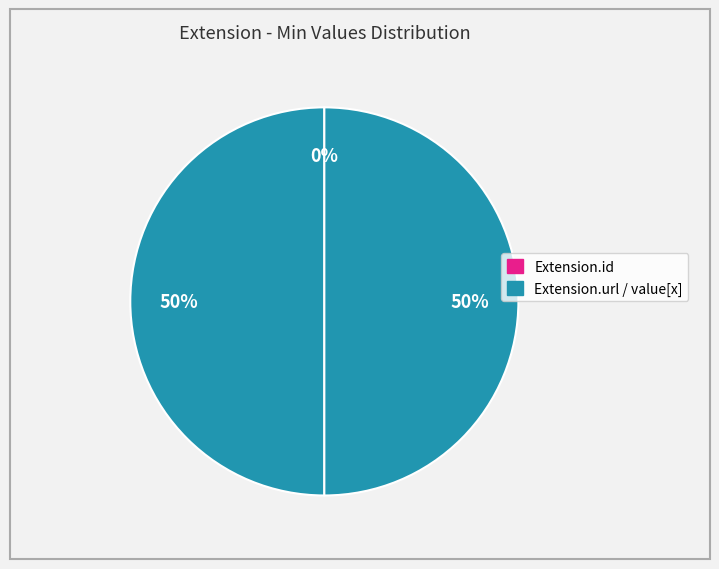

Which has a higher value, Extension.id or Extension.value[x]?

Extension.value[x]